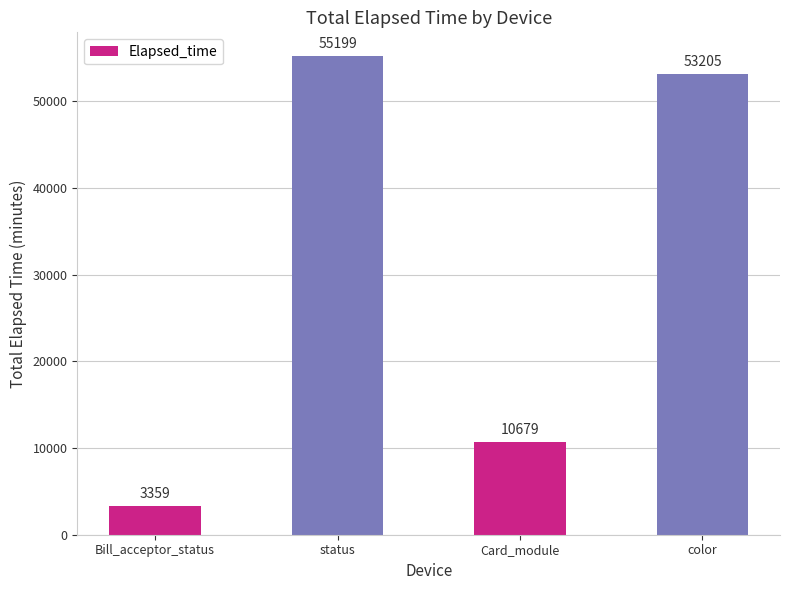

Reading right to left, transcribe all the data shown in this chart.

53205	10679	55199	3359